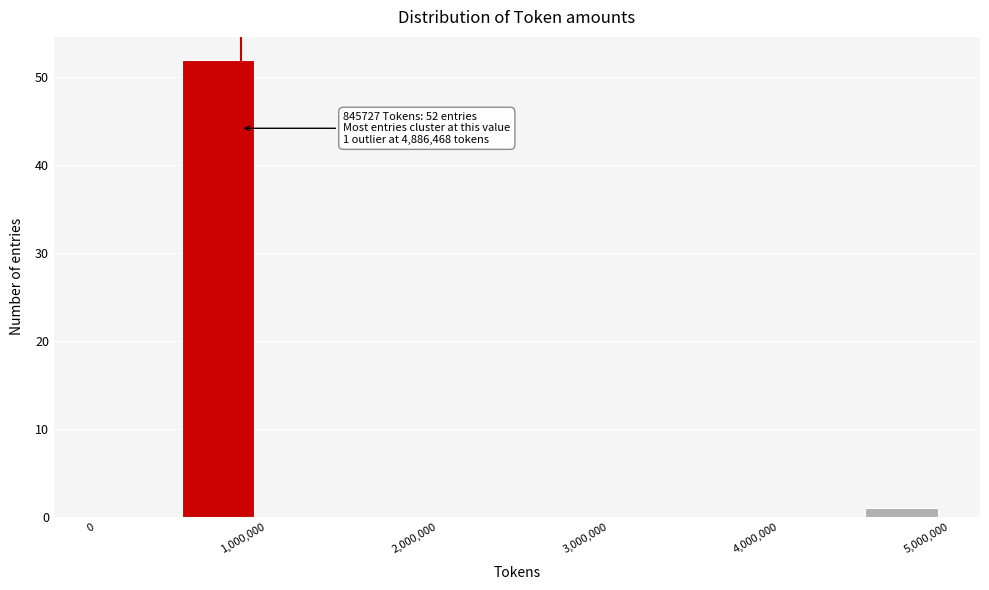

Over which range of the x-axis is the bar tallest?

500000 to 1000000